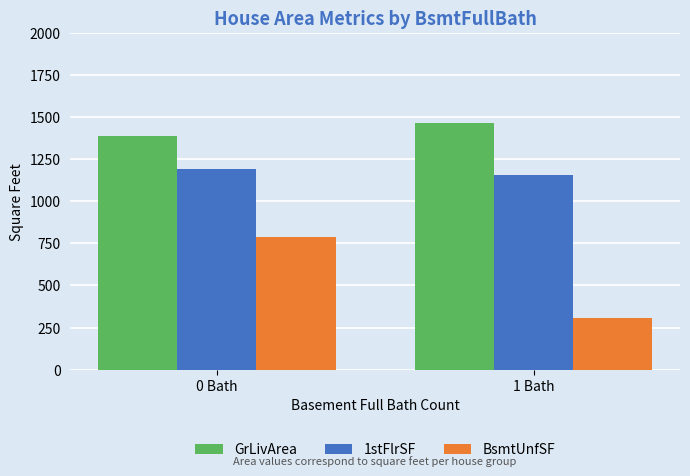

What is the sum of the 1stFlrSF values at 1 Bath and 0 Bath?

2346